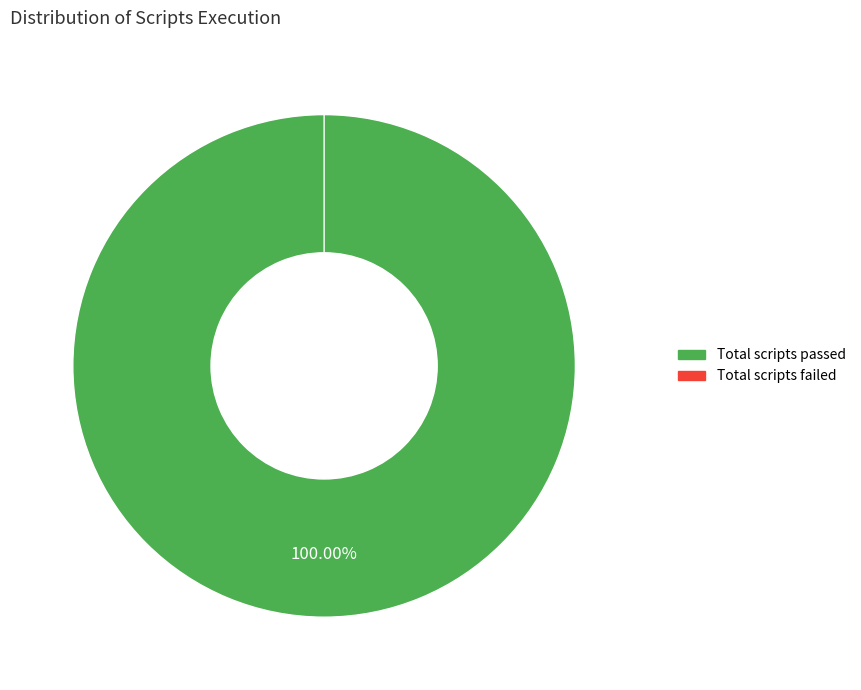

Which slice is the smallest?

Total scripts failed